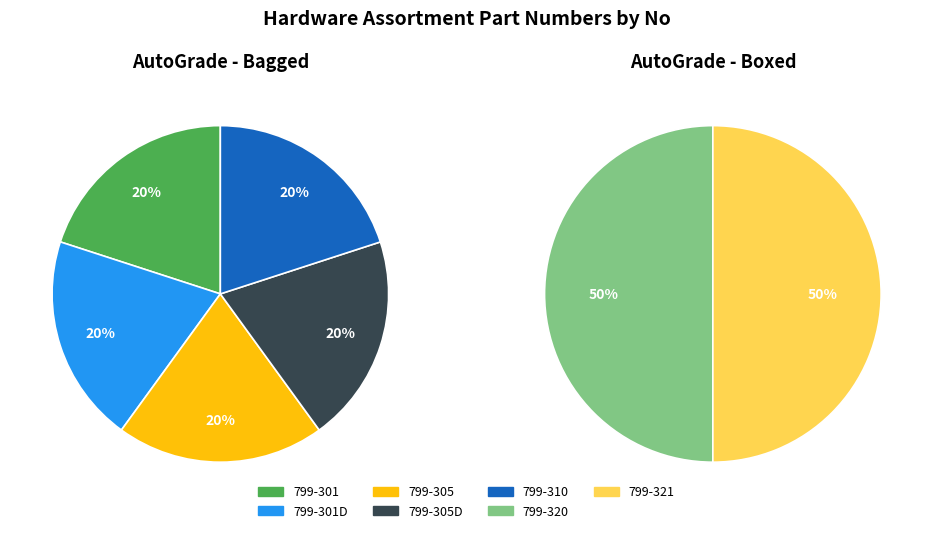

How many segments does this pie chart have?

7